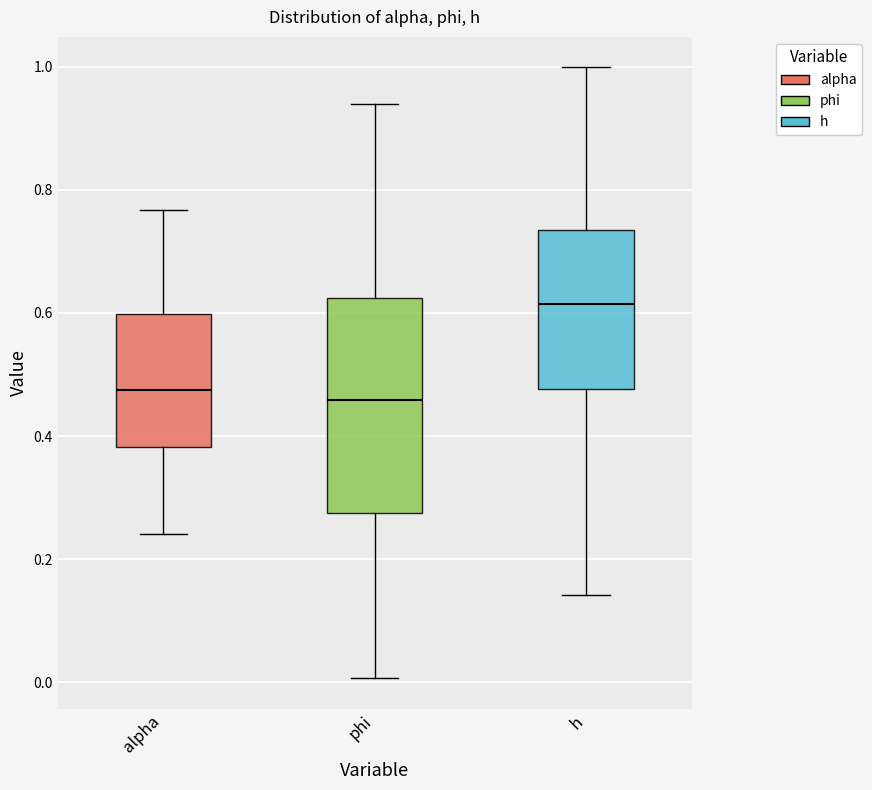

Where does the median line of the box for alpha sit on the y-axis? The values are not printed on the chart, so give them approximately, as read against the axis.

0.48